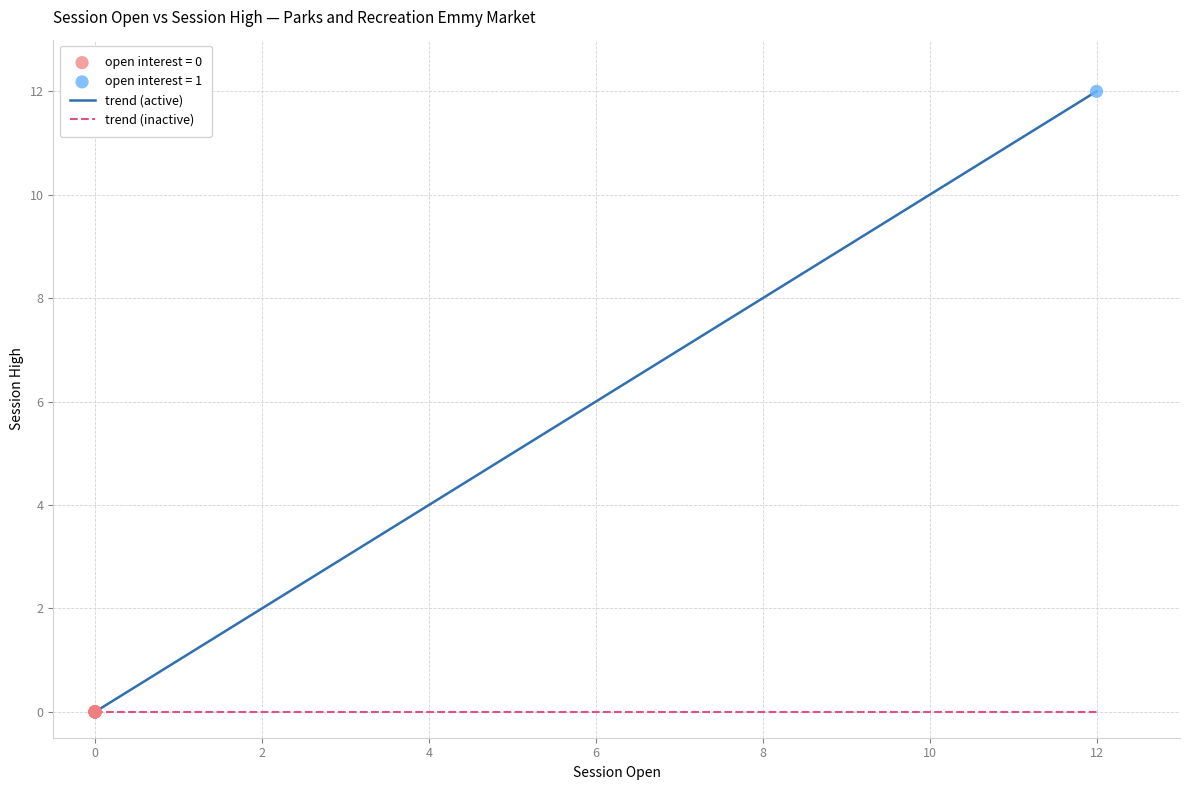

Which series contains the highest Y value?

open interest = 1